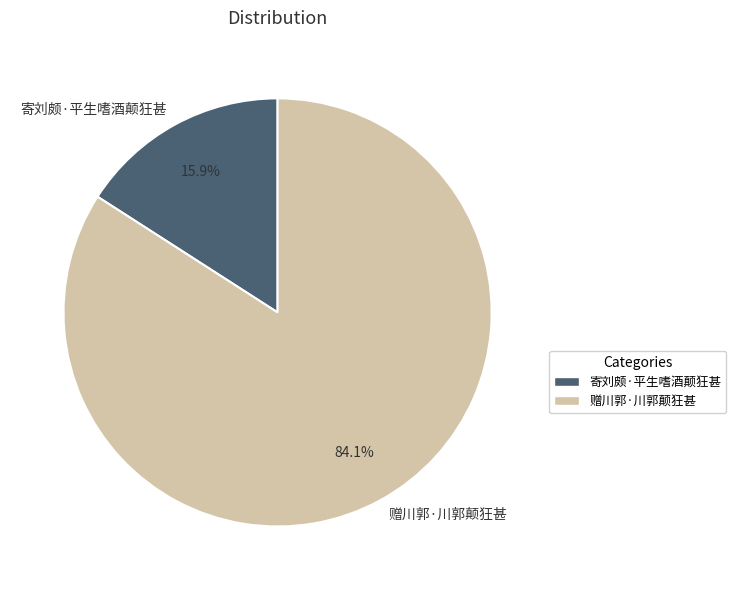

What is the ratio of the value at 寄刘颇·平生嗜酒颠狂甚 to the value at 赠川郭·川郭颠狂甚?

0.2